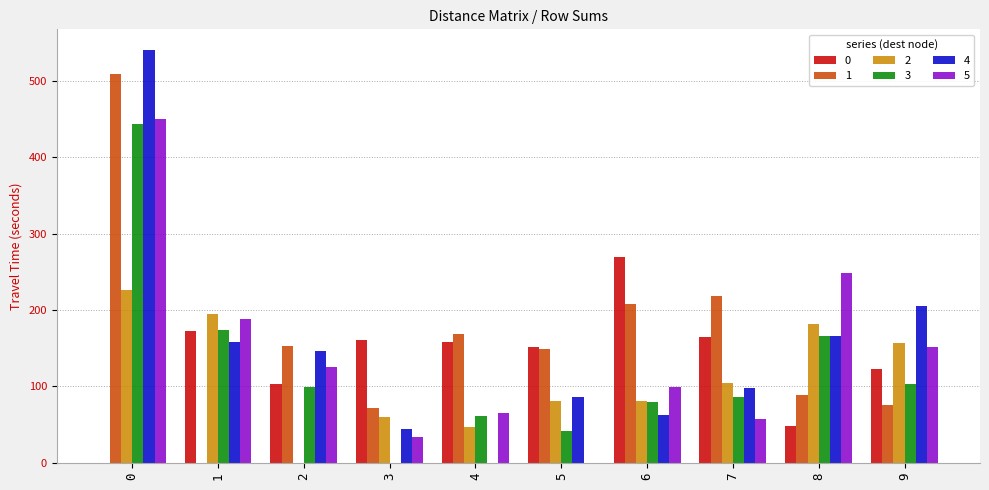

What is the difference between the 3 values at 2 and 6?

18.7